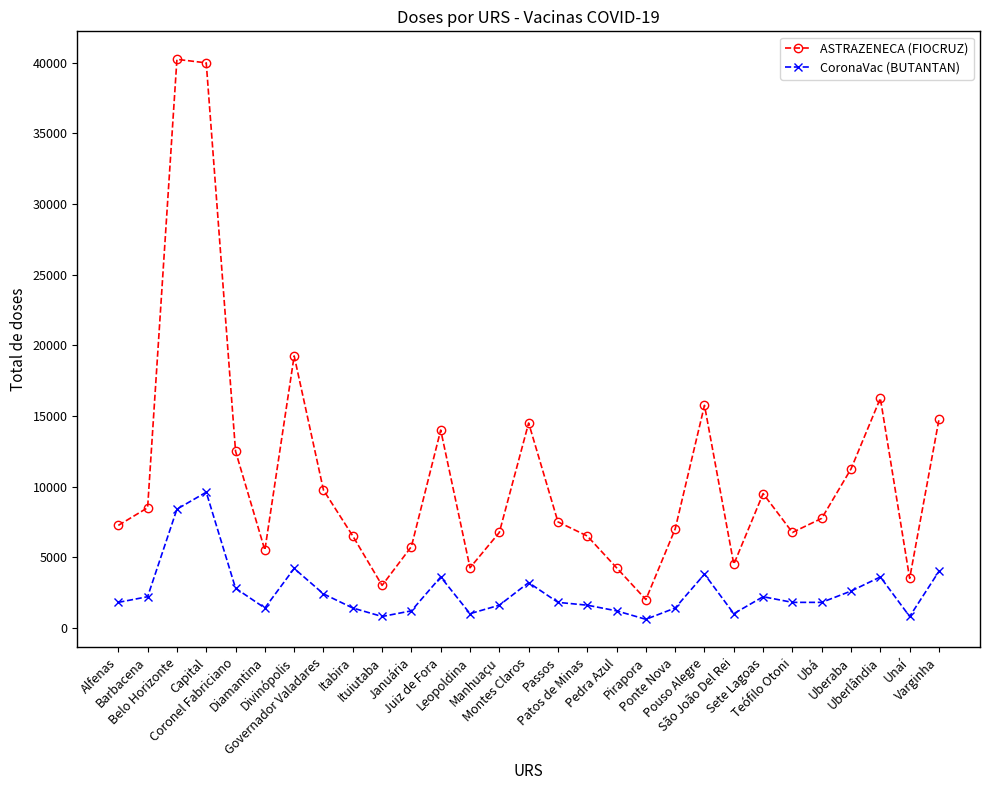

Does the chart display data point markers on the line(s)?

Yes